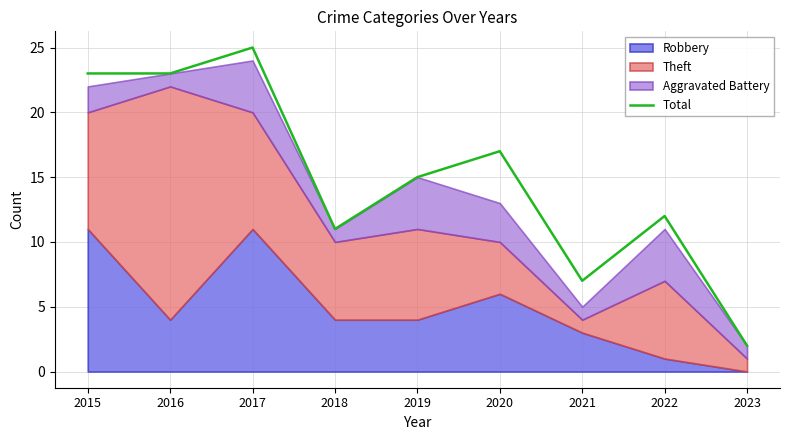

How many values are below 15?

4